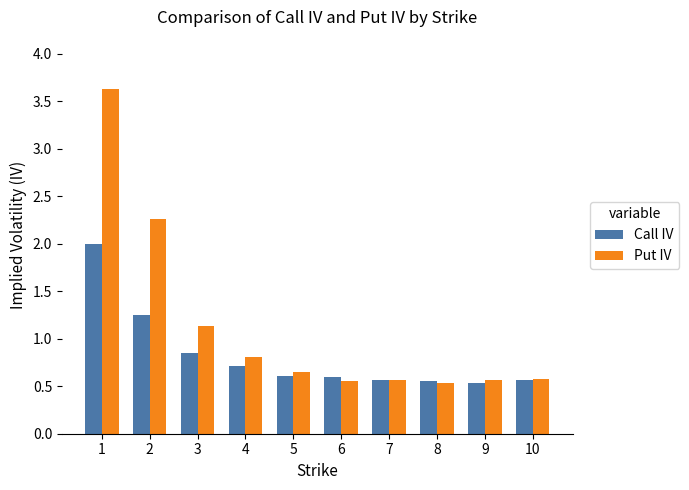

What is the sum of the Put IV values at 7 and 5?

1.2